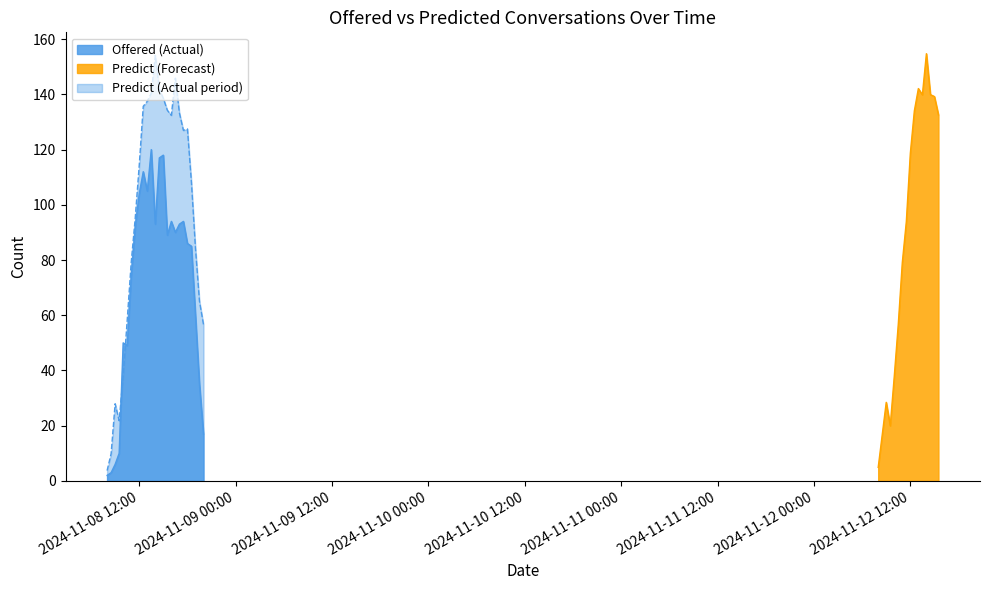

At which label is predict closest to 79?

2024-11-08 11:00:00